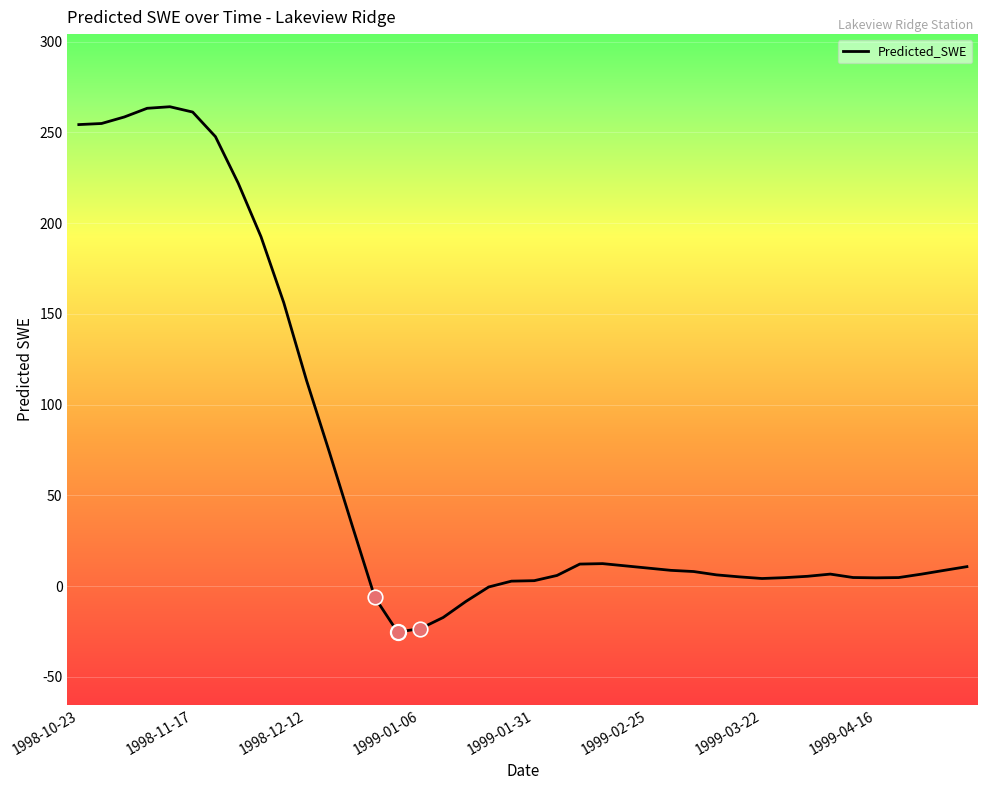

What is the greatest value displayed?

264.1